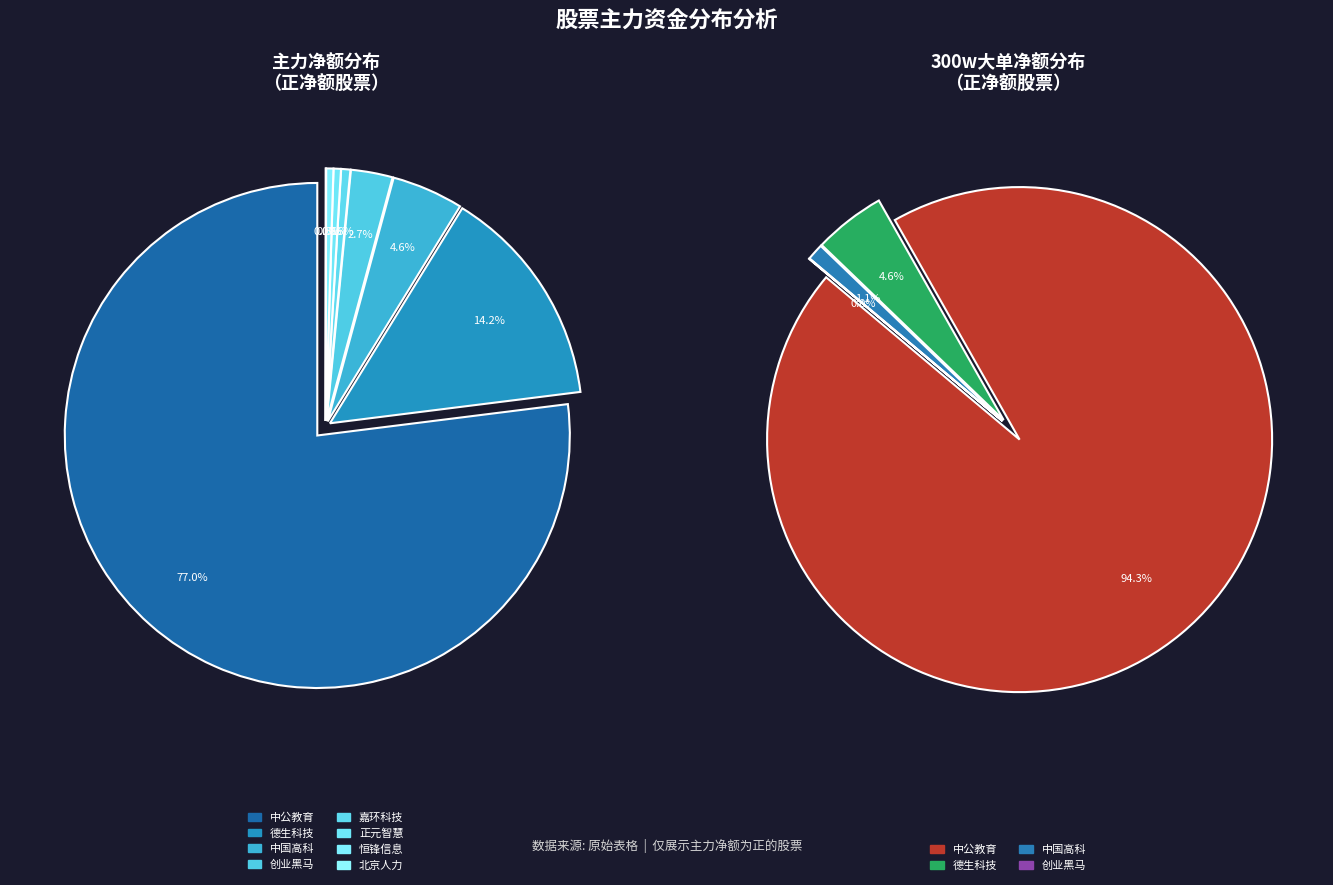

How much of the chart is everything except 创业黑马?

97.3%